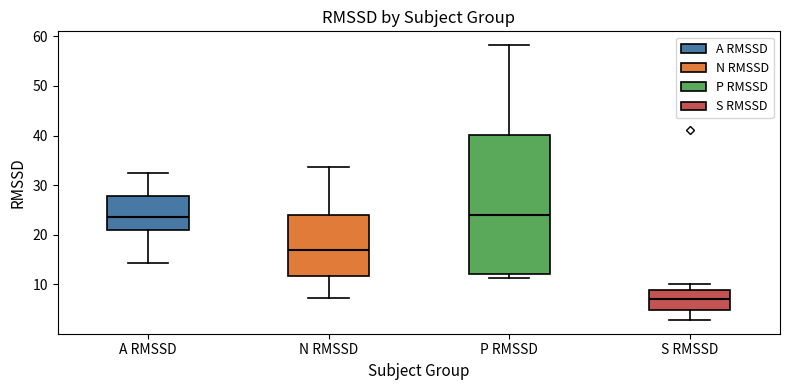

Comparing the boxes themselves (not the whiskers), which one is the tallest?

P RMSSD